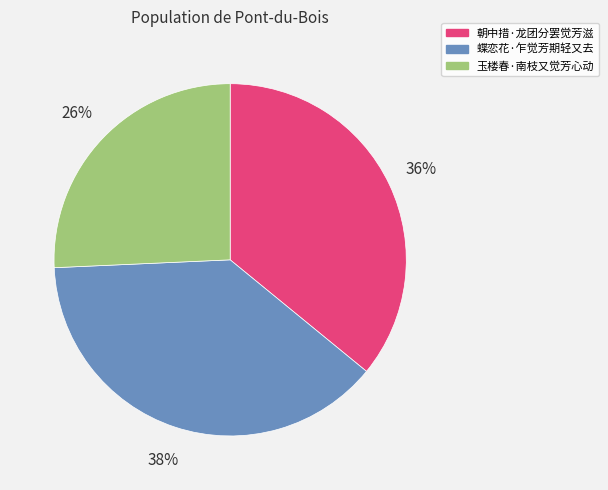

The 朝中措·龙团分罢觉芳滋 slice represents 49% of the pie. True or false?

False